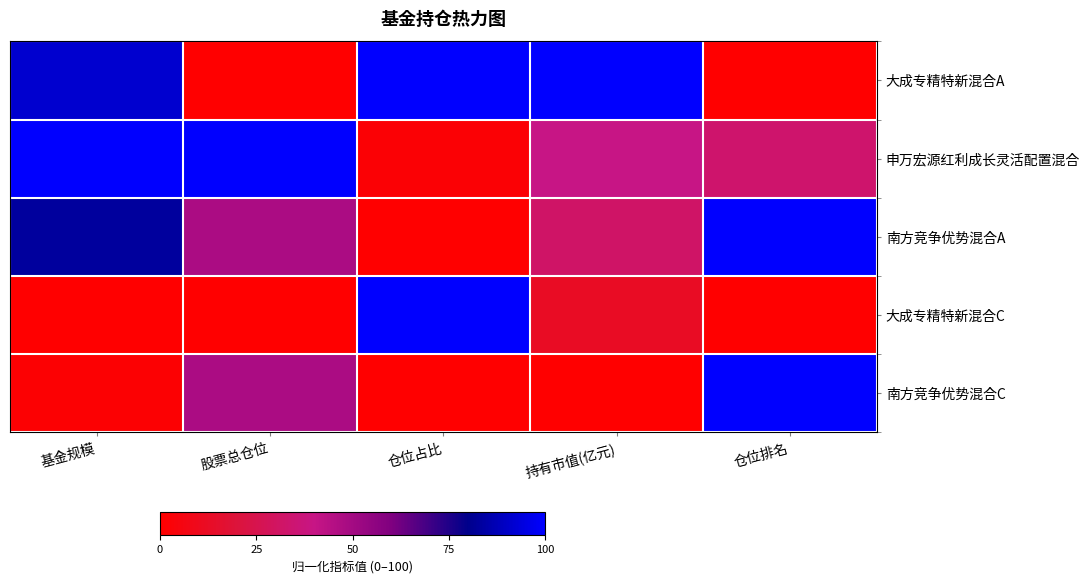

Between 仓位占比 and 持有市值(亿元), which is larger?

仓位占比